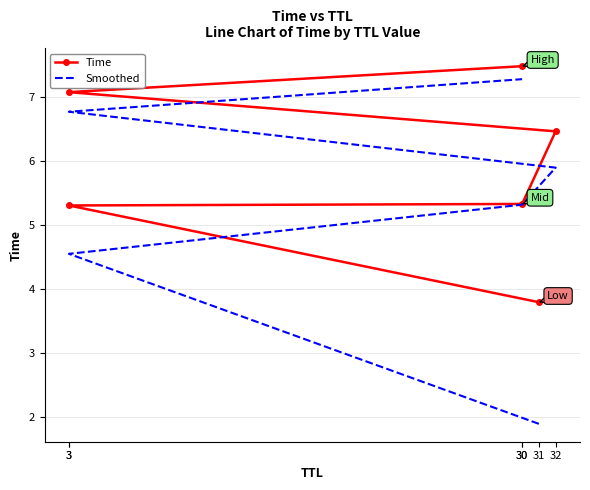

At which category is the sum across all series the highest?

30